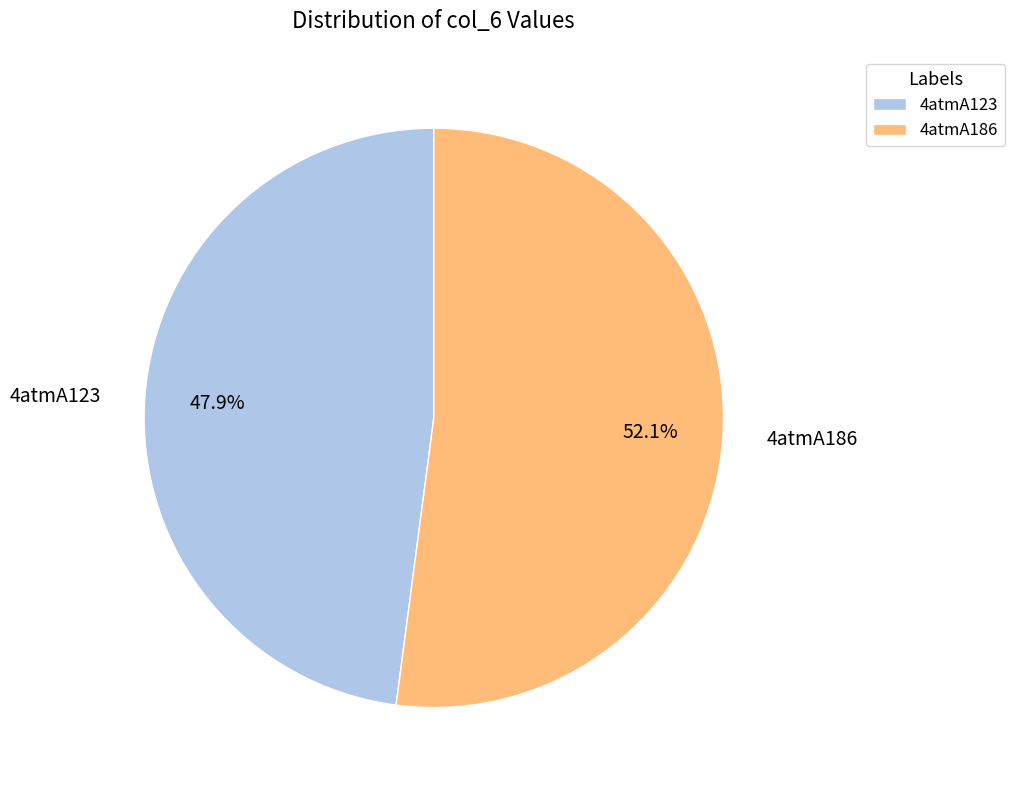

Which category accounts for the majority?

4atmA186